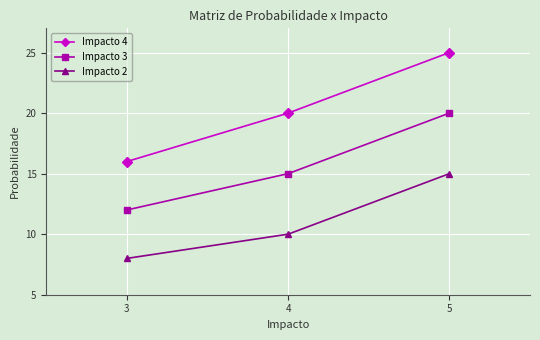

List the series in order of their peak value, lowest first.

Impacto 2, Impacto 3, Impacto 4